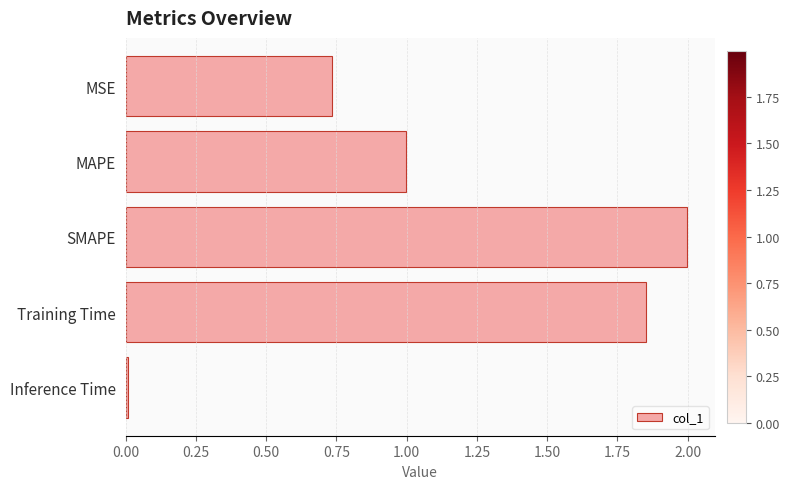

Which label corresponds to the smallest value in the chart?

Inference Time